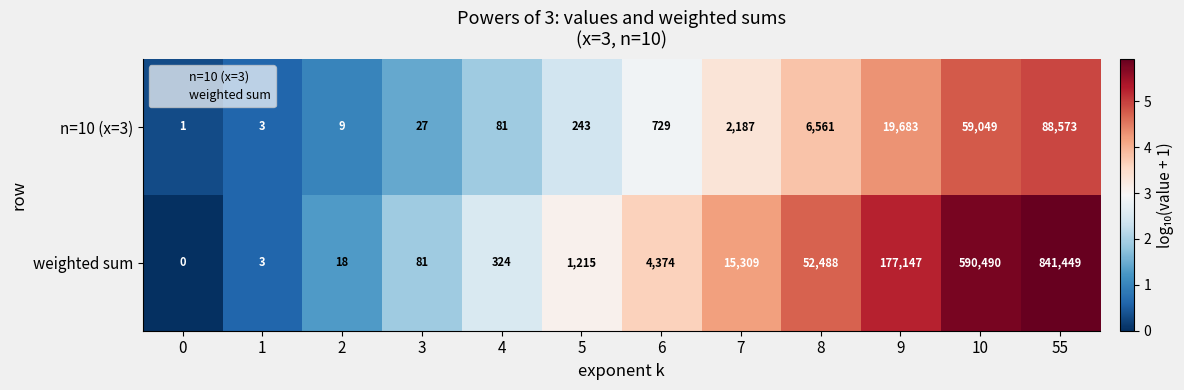

What is the difference between the second highest and second lowest values in the weighted sum series?

590487